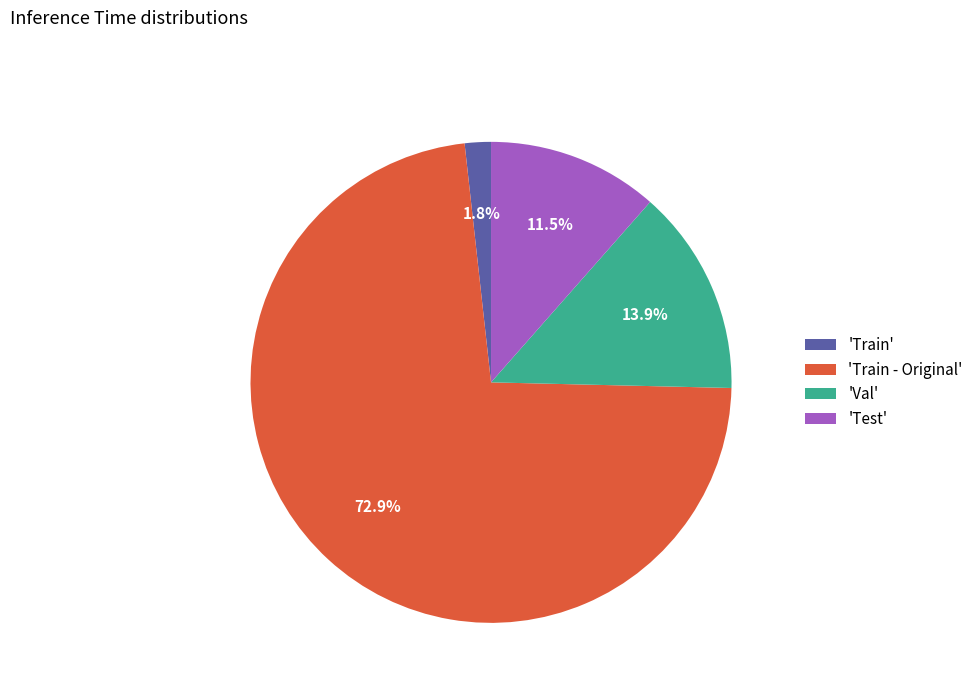

Rank the categories by value from highest to lowest.

'Train - Original', 'Val', 'Test', 'Train'